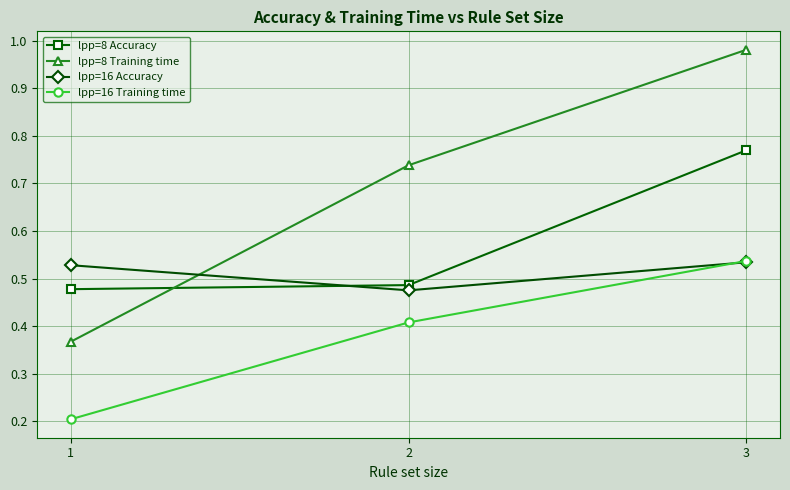

Rank the series at 1 from lowest to highest value.

lpp=16 Training time, lpp=8 Training time, lpp=8 Accuracy, lpp=16 Accuracy